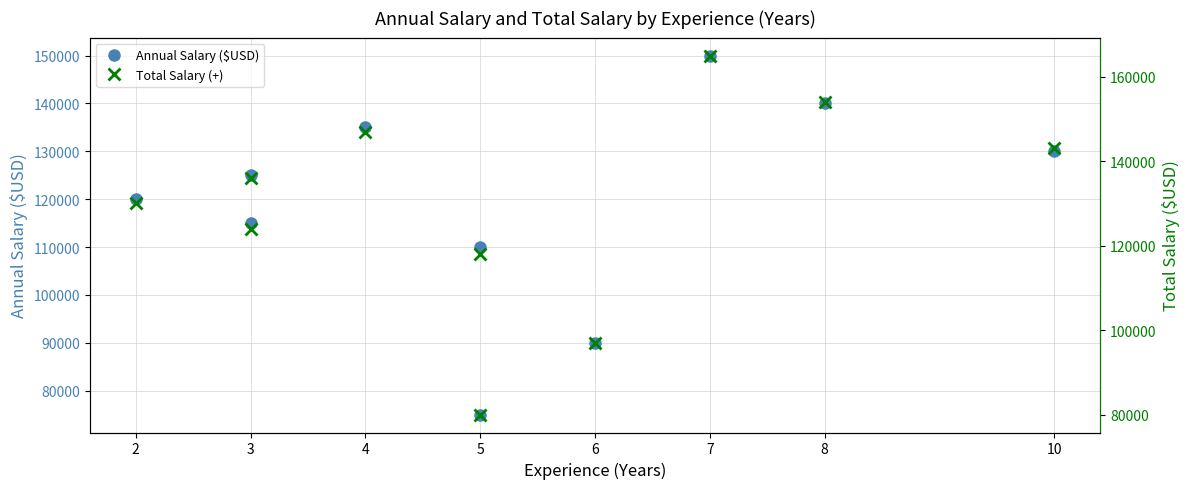

What is the average value of the Annual Salary ($USD) series?

119000